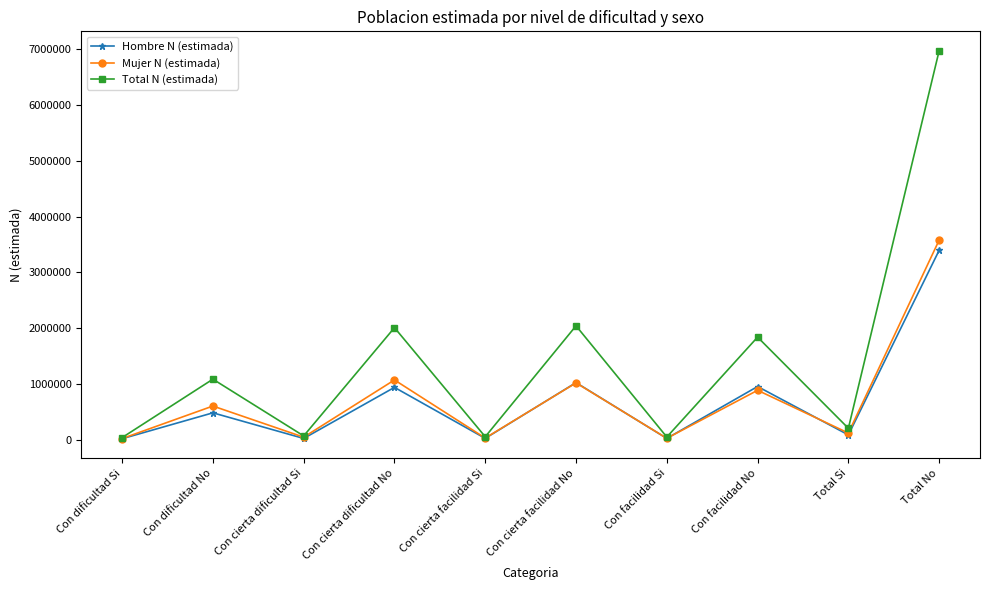

What is the approximate value of Hombre N (estimada) at Con facilidad No?

953326